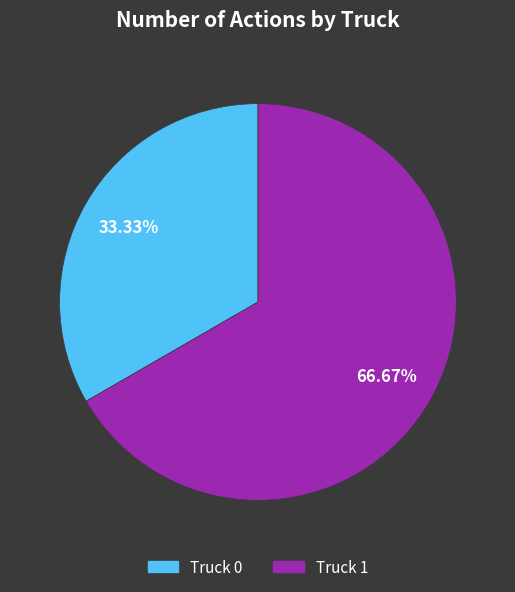

Rank the categories by value from lowest to highest.

Truck 0, Truck 1